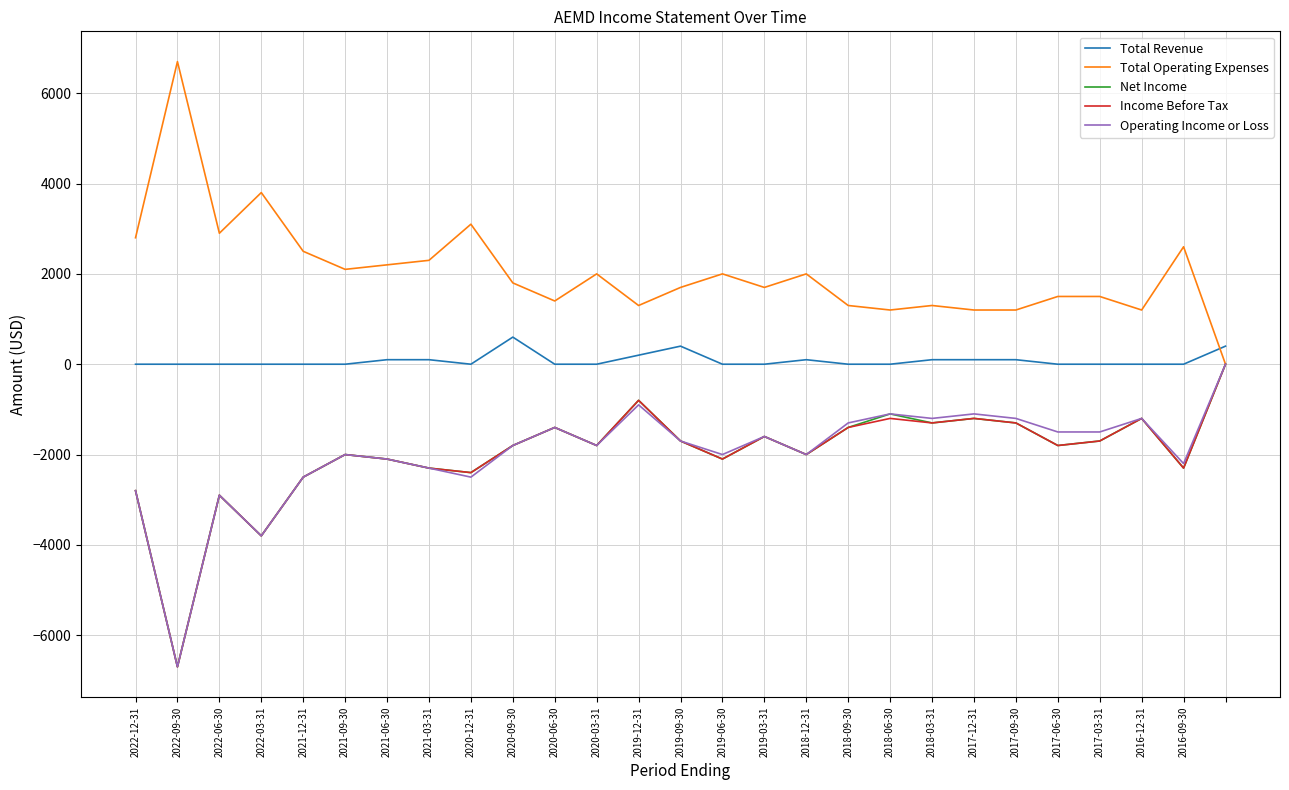

What is the lowest value of the Net Income series?

-6700